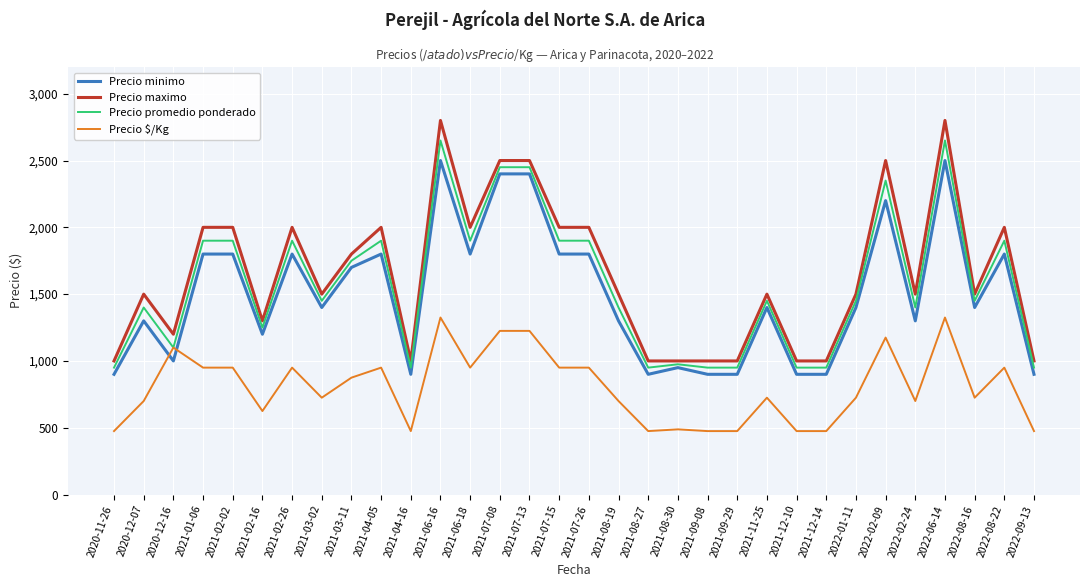

True or false: Precio maximo and Precio minimo intersect in this chart.

False